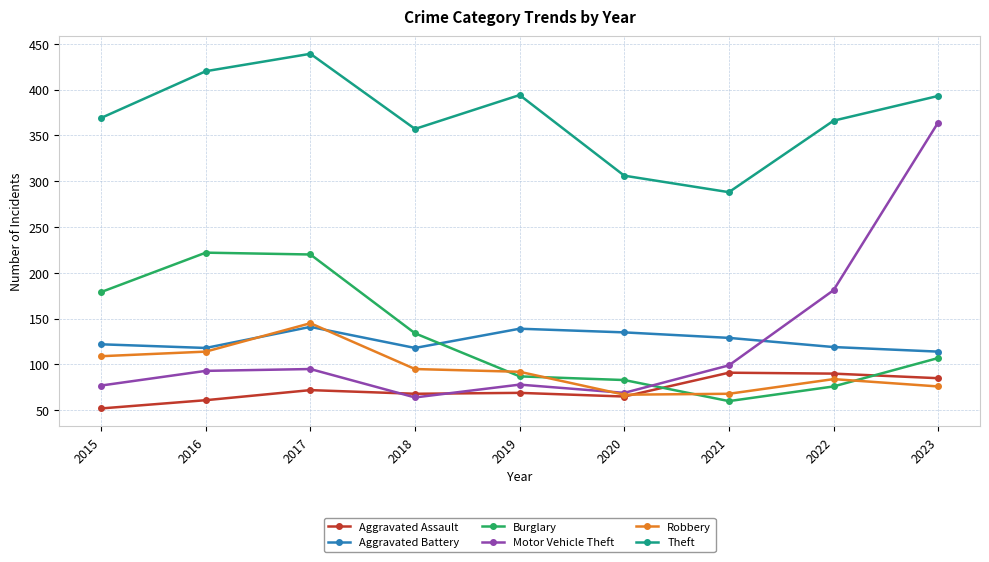

The value of Theft at 2022 is 559. True or false?

False